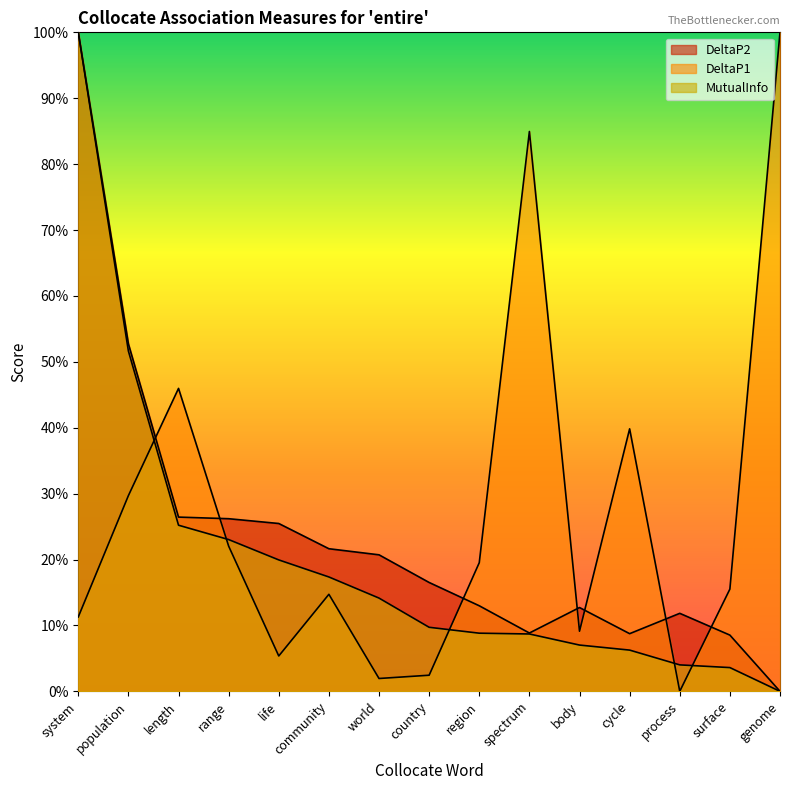

What is the total value across all series at length?

1.0